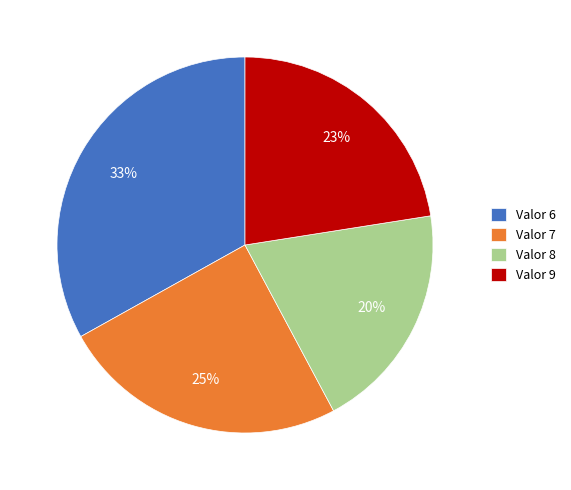

To the nearest percent, what portion does Valor 8 represent?

20%